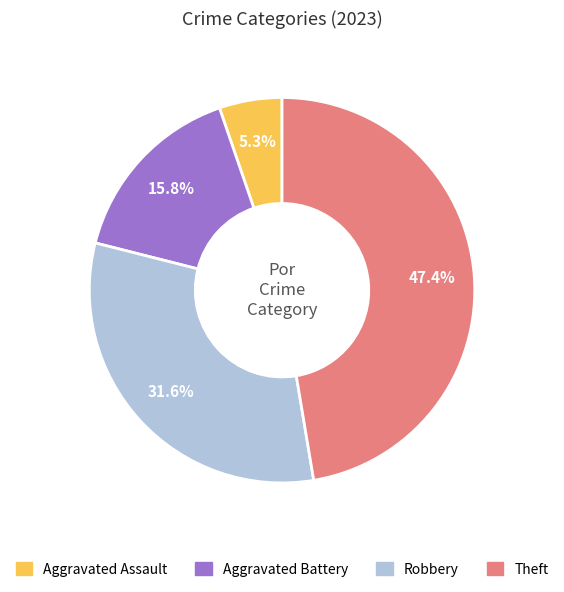

The Robbery slice represents 32% of the pie. True or false?

True